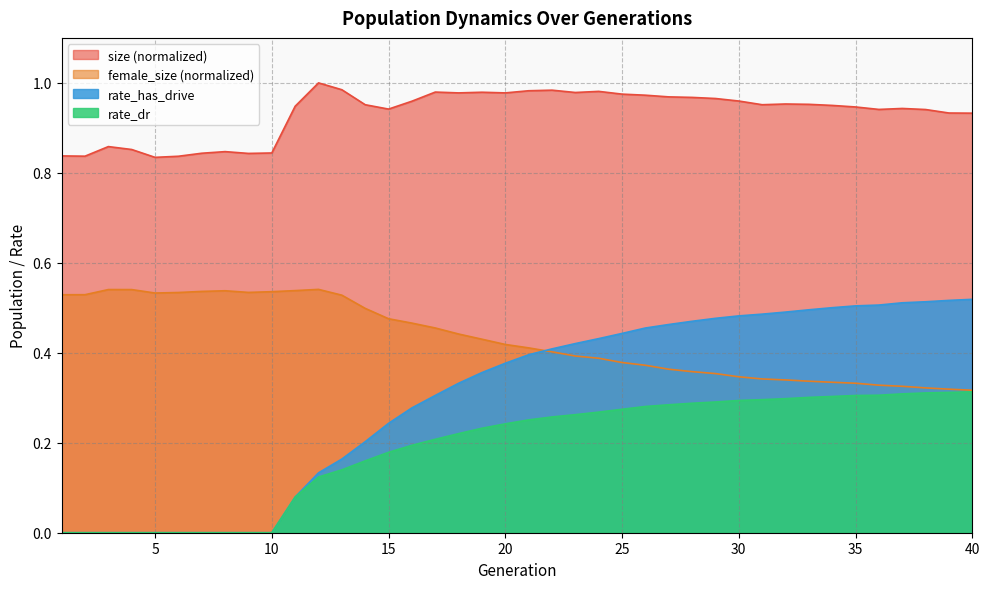

Reading left to right, what are all the values shown in this chart?

size: 1=0.8	2=0.8	3=0.9	4=0.9	5=0.8	6=0.8	7=0.8	8=0.8	9=0.8	10=0.8	11=0.9	12=1.0	13=1.0	14=1.0	15=0.9	16=1.0	17=1.0	18=1.0	19=1.0	20=1.0	21=1.0	22=1.0	23=1.0	24=1.0	25=1.0	26=1.0	27=1.0	28=1.0	29=1.0	30=1.0	31=1.0	32=1.0	33=1.0	34=0.9	35=0.9	36=0.9	37=0.9	38=0.9	39=0.9	40=0.9
female_size: 1=0.5	2=0.5	3=0.5	4=0.5	5=0.5	6=0.5	7=0.5	8=0.5	9=0.5	10=0.5	11=0.5	12=0.5	13=0.5	14=0.5	15=0.5	16=0.5	17=0.5	18=0.4	19=0.4	20=0.4	21=0.4	22=0.4	23=0.4	24=0.4	25=0.4	26=0.4	27=0.4	28=0.4	29=0.4	30=0.3	31=0.3	32=0.3	33=0.3	34=0.3	35=0.3	36=0.3	37=0.3	38=0.3	39=0.3	40=0.3
rate_has_drive: 1=0.0	2=0.0	3=0.0	4=0.0	5=0.0	6=0.0	7=0.0	8=0.0	9=0.0	10=0.0	11=0.1	12=0.1	13=0.2	14=0.2	15=0.2	16=0.3	17=0.3	18=0.3	19=0.4	20=0.4	21=0.4	22=0.4	23=0.4	24=0.4	25=0.4	26=0.5	27=0.5	28=0.5	29=0.5	30=0.5	31=0.5	32=0.5	33=0.5	34=0.5	35=0.5	36=0.5	37=0.5	38=0.5	39=0.5	40=0.5
rate_dr: 1=0.0	2=0.0	3=0.0	4=0.0	5=0.0	6=0.0	7=0.0	8=0.0	9=0.0	10=0.0	11=0.1	12=0.1	13=0.1	14=0.2	15=0.2	16=0.2	17=0.2	18=0.2	19=0.2	20=0.2	21=0.3	22=0.3	23=0.3	24=0.3	25=0.3	26=0.3	27=0.3	28=0.3	29=0.3	30=0.3	31=0.3	32=0.3	33=0.3	34=0.3	35=0.3	36=0.3	37=0.3	38=0.3	39=0.3	40=0.3